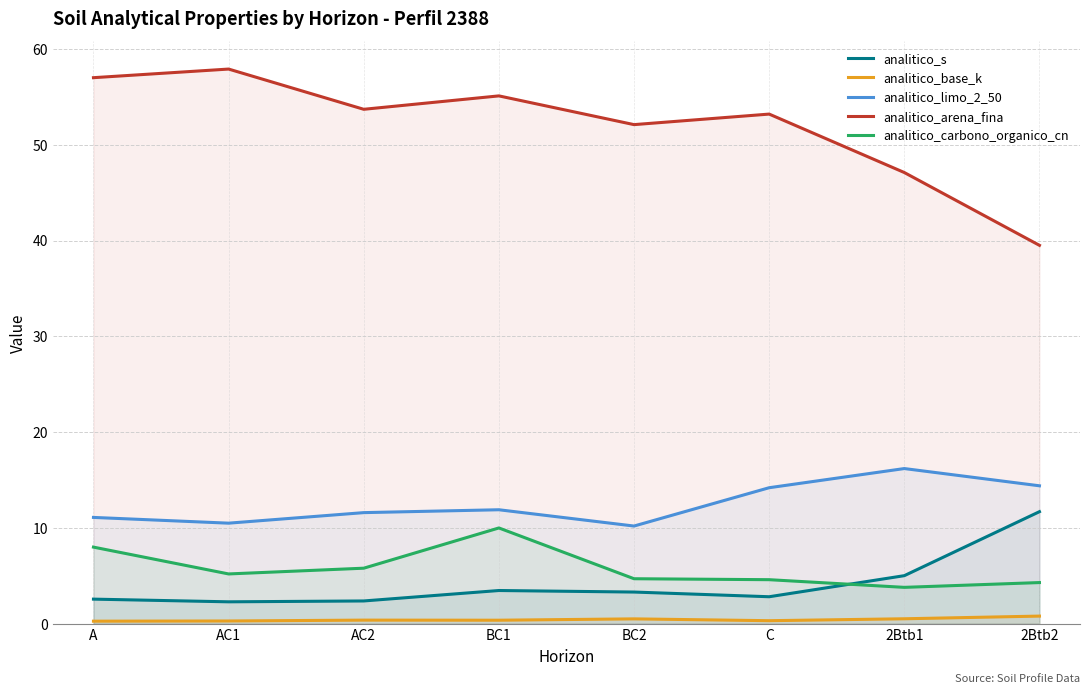

True or false: analitico_limo_2_50 has more than 2 points higher than both neighbors.

False